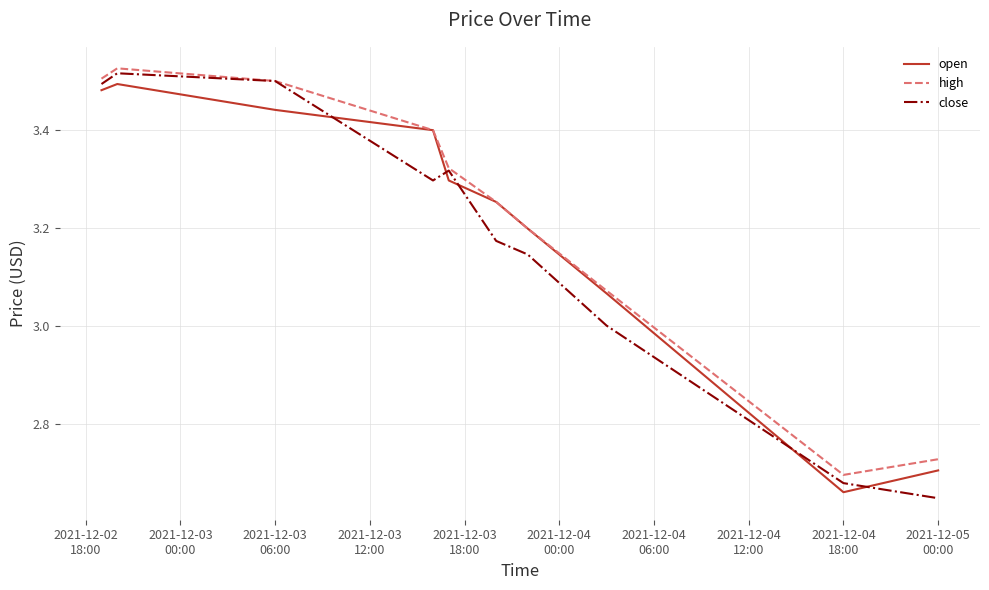

Which series ends up on top after the final intersection of open and close?

open